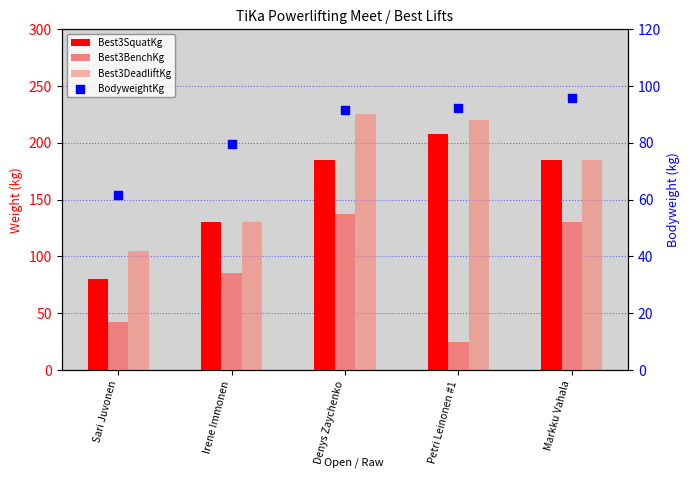

Which series has the largest Y range (max minus min)?

Best3SquatKg